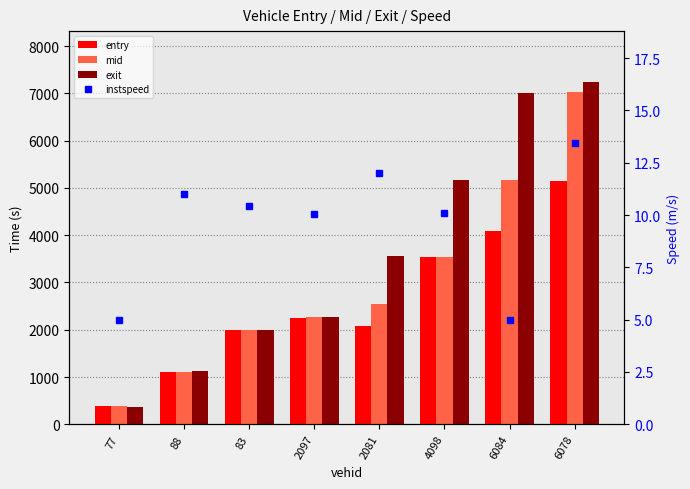

How many categories are shown in the chart?

8